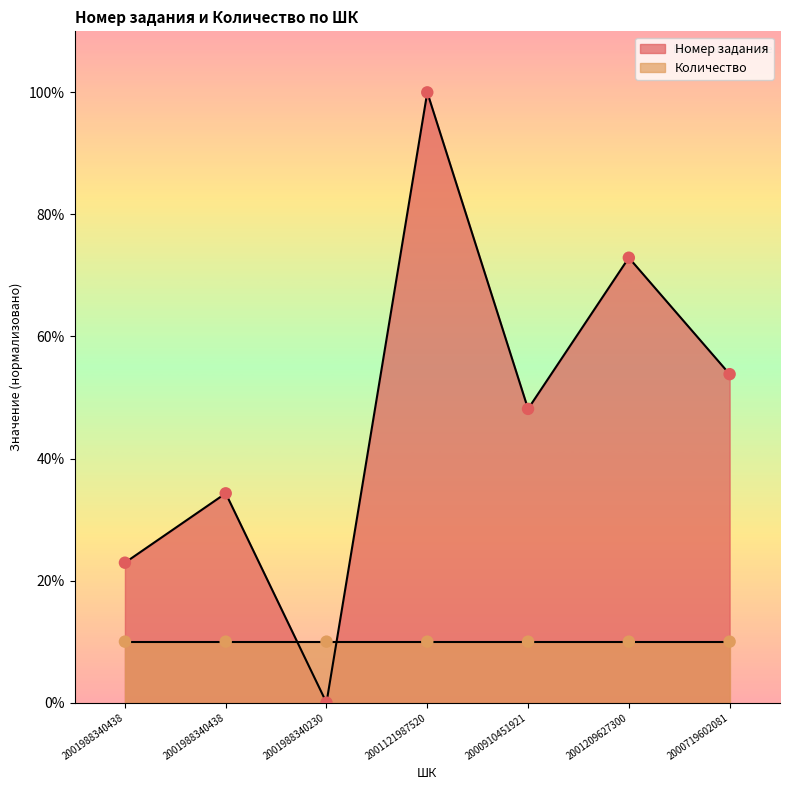

What is the change in value from 2001121987520 to 2000910451921?

-51.9